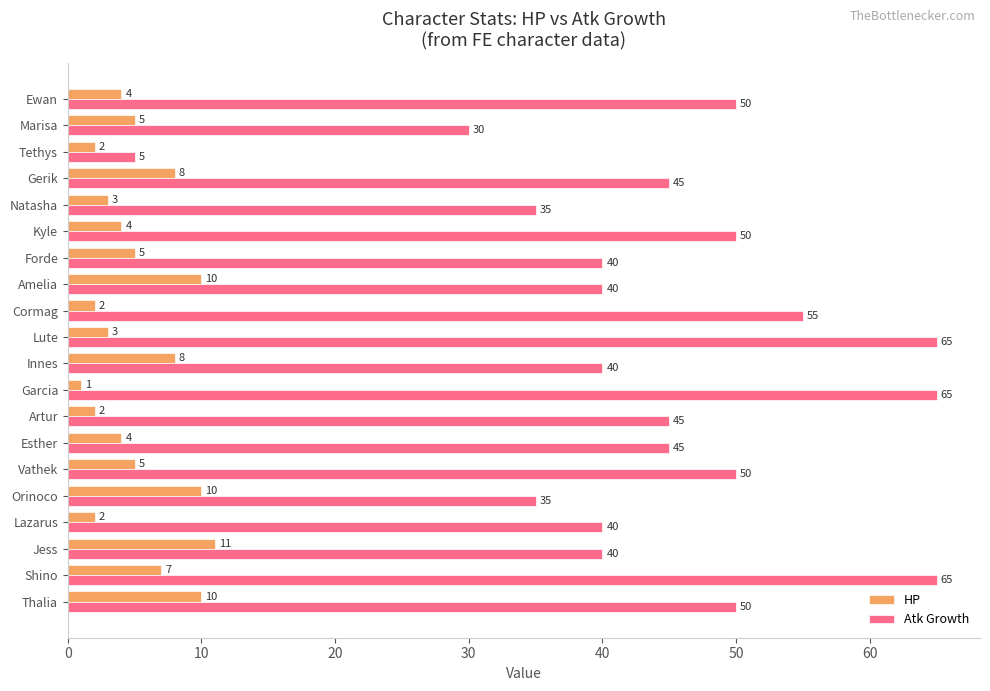

What is the total value across all series at Amelia?

50